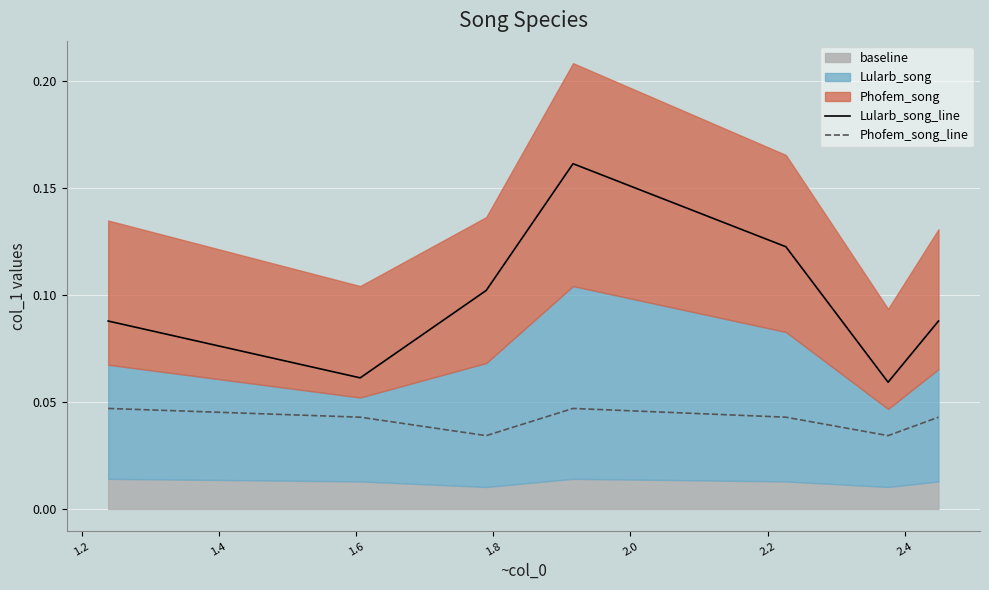

Count the number of categories in the chart.

7